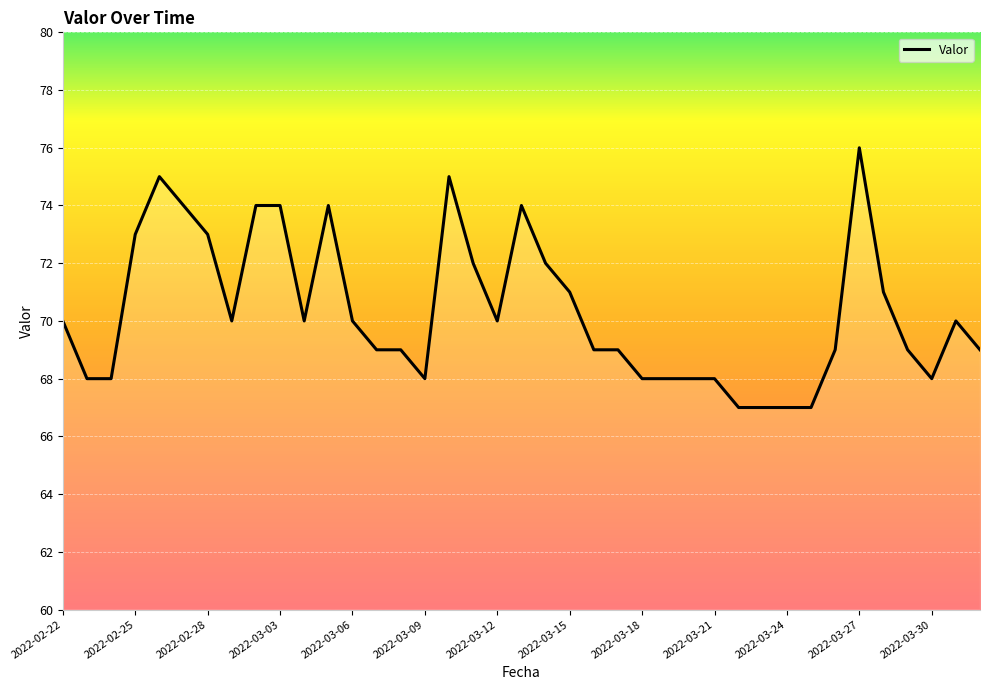

What is the difference between the maximum and minimum values?

9